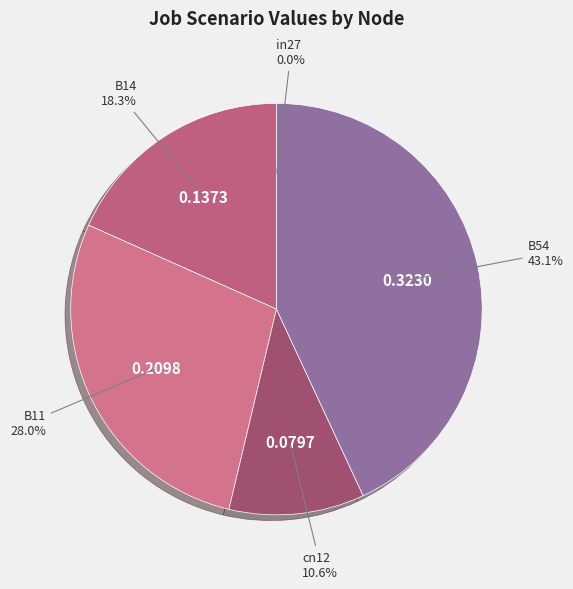

Is there any slice that represents more than half of the pie?

No